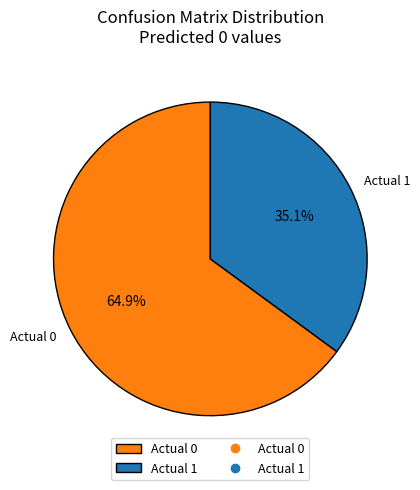

Which slice represents more than half of the pie?

Actual 0